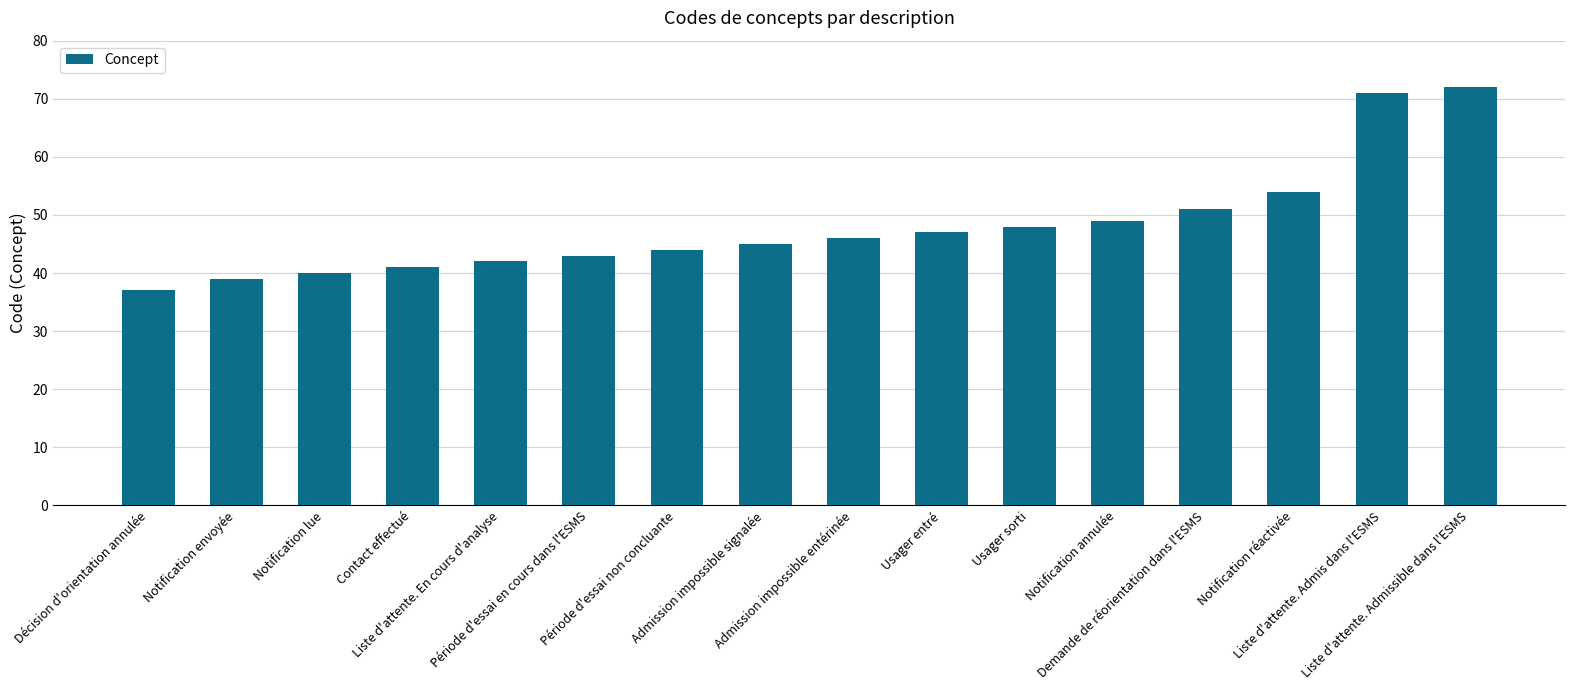

What is the label of the 1st bar from the left?

Décision d'orientation annulée